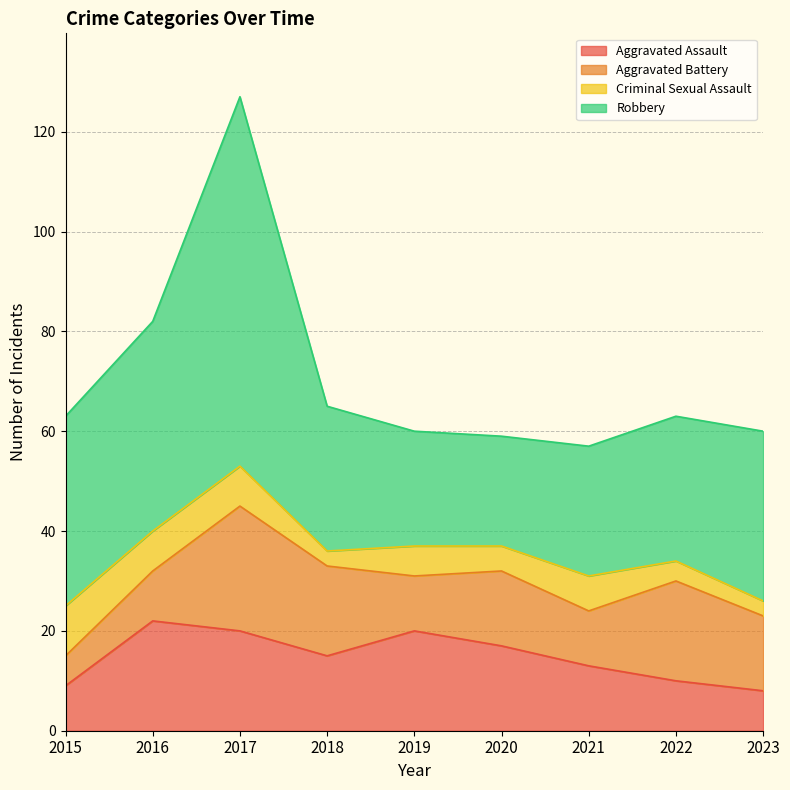

How many intersections are there between Aggravated Assault and Criminal Sexual Assault?

1